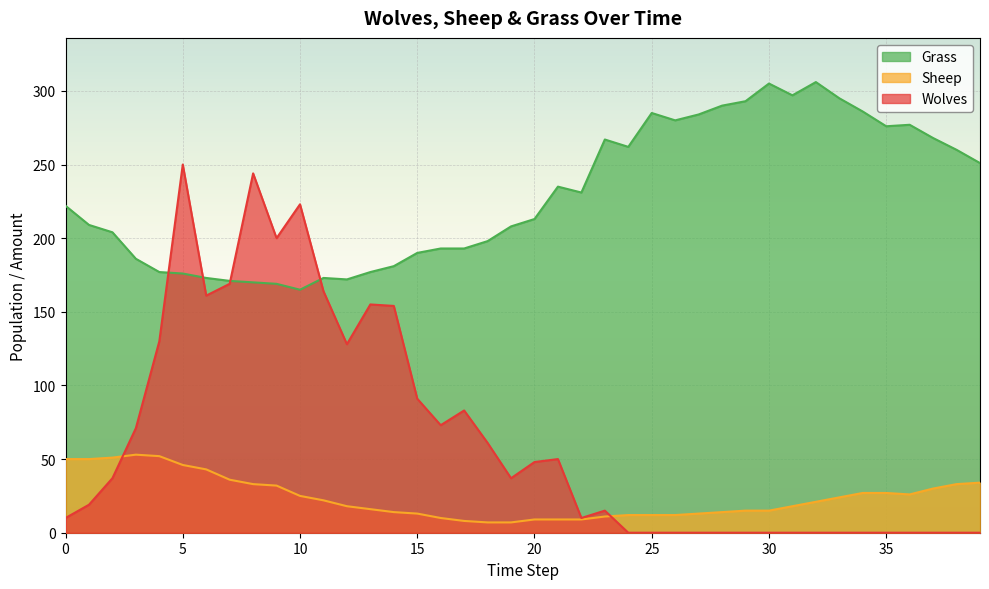

Reading left to right, transcribe all the data shown in this chart.

Grass: 222	209	204	186	177	176	173	171	170	169	165	173	172	177	181	190	193	193	198	208	213	235	231	267	262	285	280	284	290	293	305	297	306	295	286	276	277	268	260	251
Sheep: 50	50	51	53	52	46	43	36	33	32	25	22	18	16	14	13	10	8	7	7	9	9	9	11	12	12	12	13	14	15	15	18	21	24	27	27	26	30	33	34
Wolves: 10	19	37	71	130	250	161	169	244	200	223	164	128	155	154	91	73	83	61	37	48	50	10	15	0	0	0	0	0	0	0	0	0	0	0	0	0	0	0	0